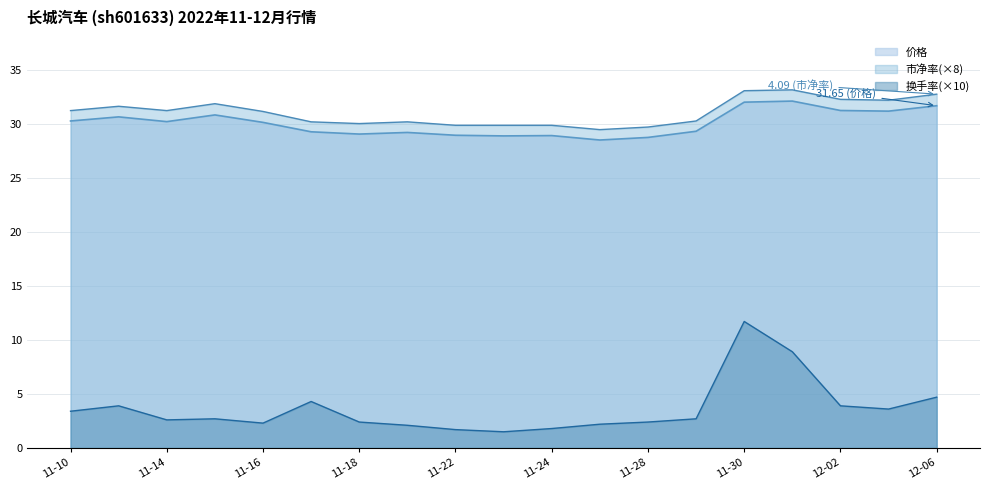

At how many categories does at least one series exceed 27?

19